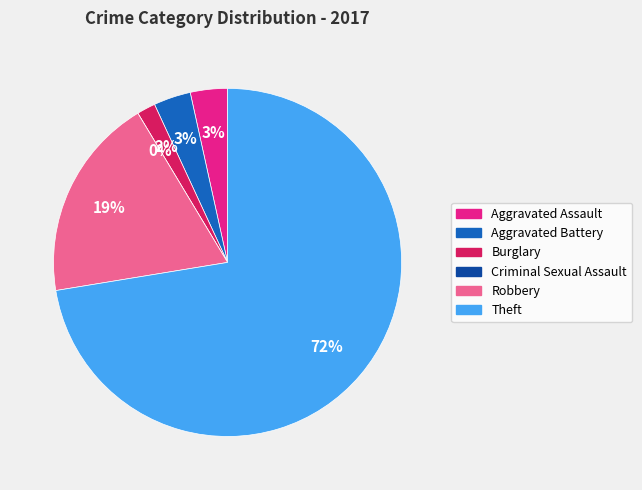

To the nearest percent, what is the average slice percentage?

17%